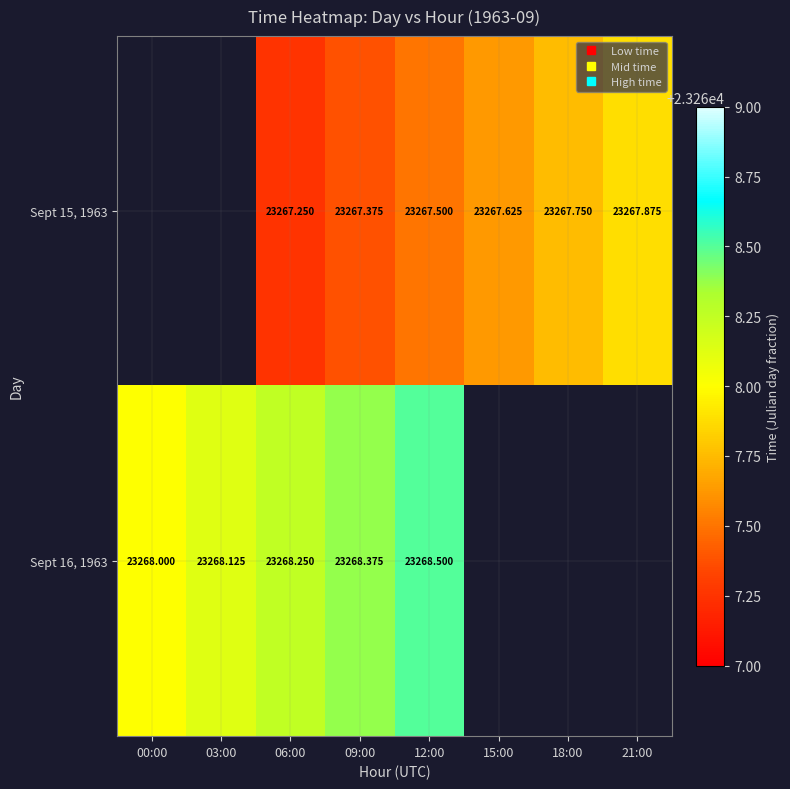

At which category is the sum across all series the highest?

12:00